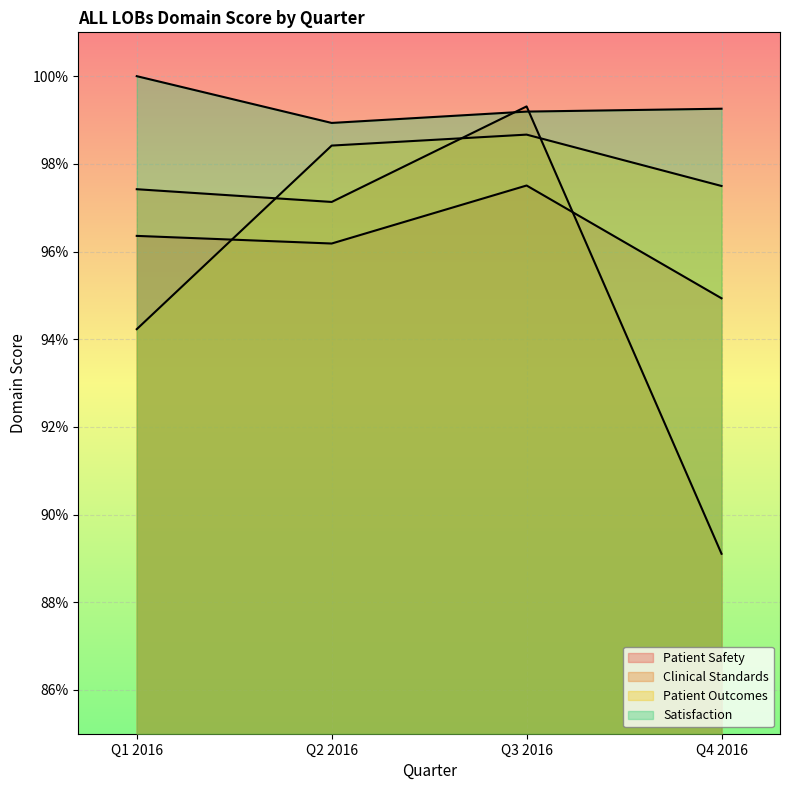

How many distinct data groups are displayed?

4